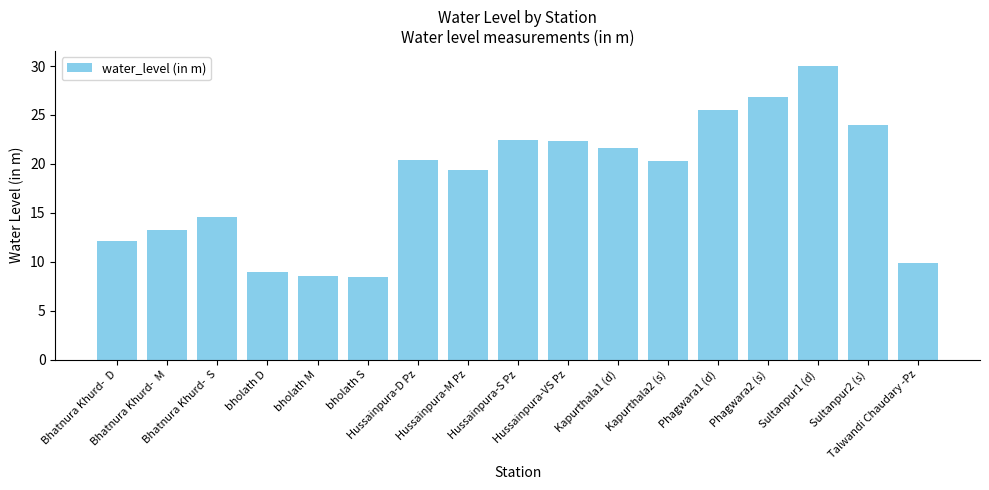

What is the ratio of the value at Kapurthala2 (s) to the value at Kapurthala1 (d)?

0.9